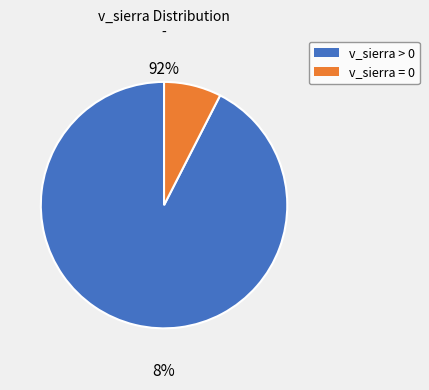

Is the sum of 170397011 and 170397024 greater than half?

No